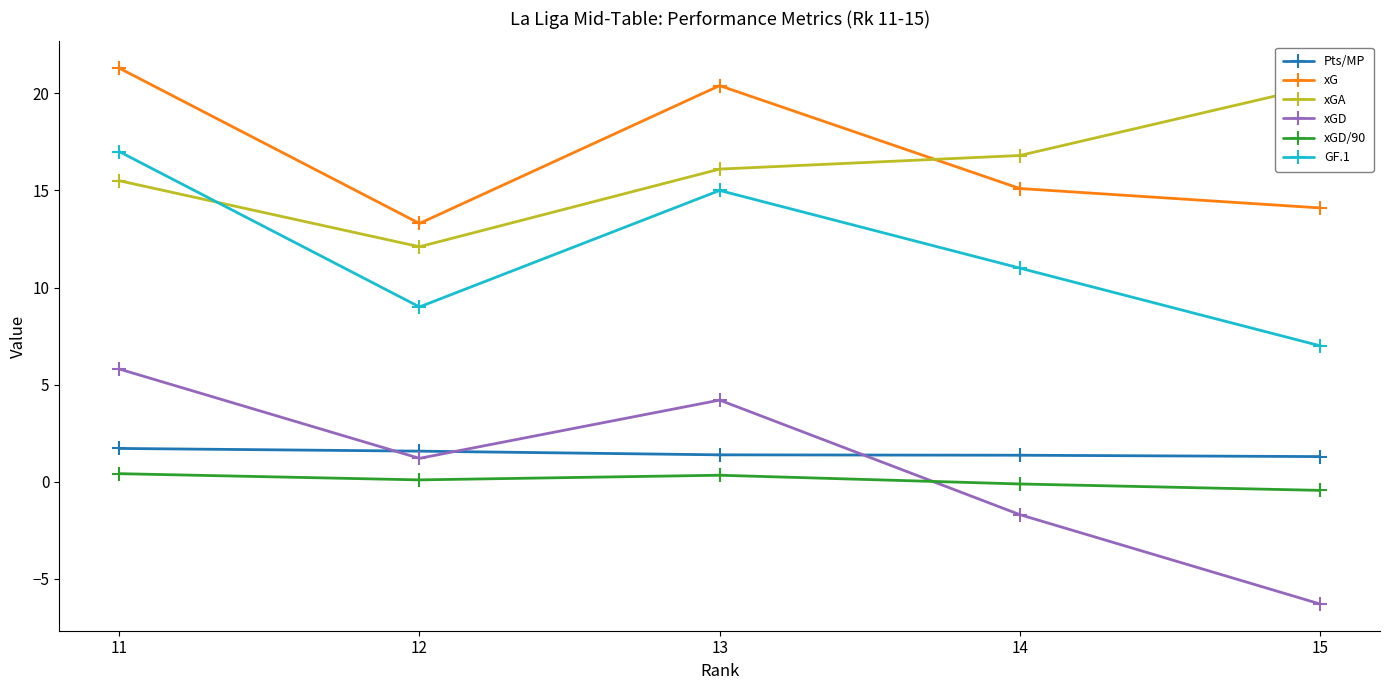

At 12, list the series in order from smallest to largest.

xGD/90, xGD, Pts/MP, GF.1, xGA, xG